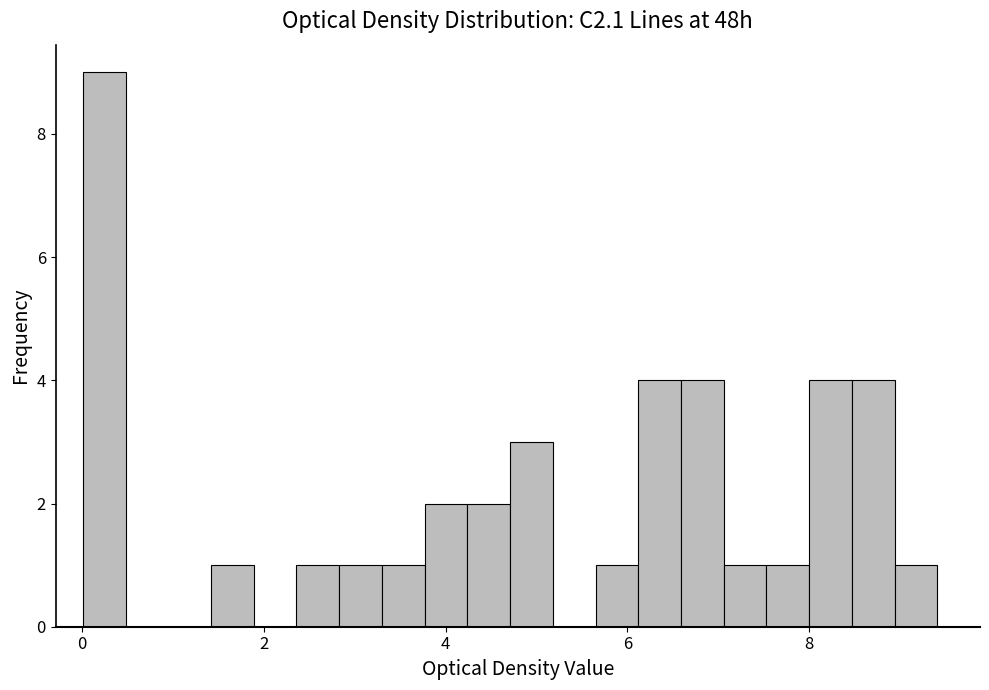

Around what value on the x-axis is the tallest bar? Give the approximate position of its centre, as read against the axis.

0.2